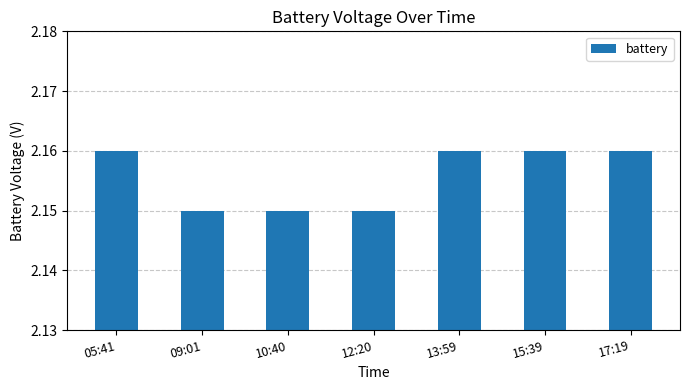

What is the ratio of the value at 13:59 to the value at 09:01?

1.0